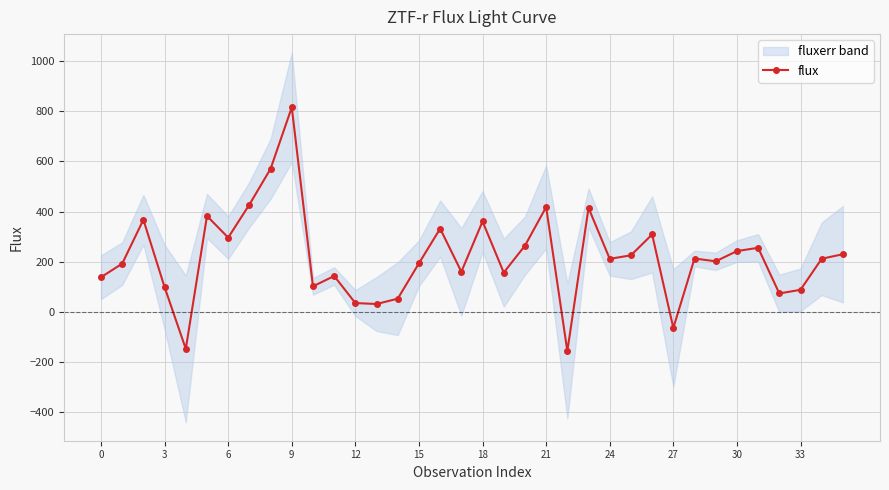

The value of flux at 0 is 138.3. True or false?

True